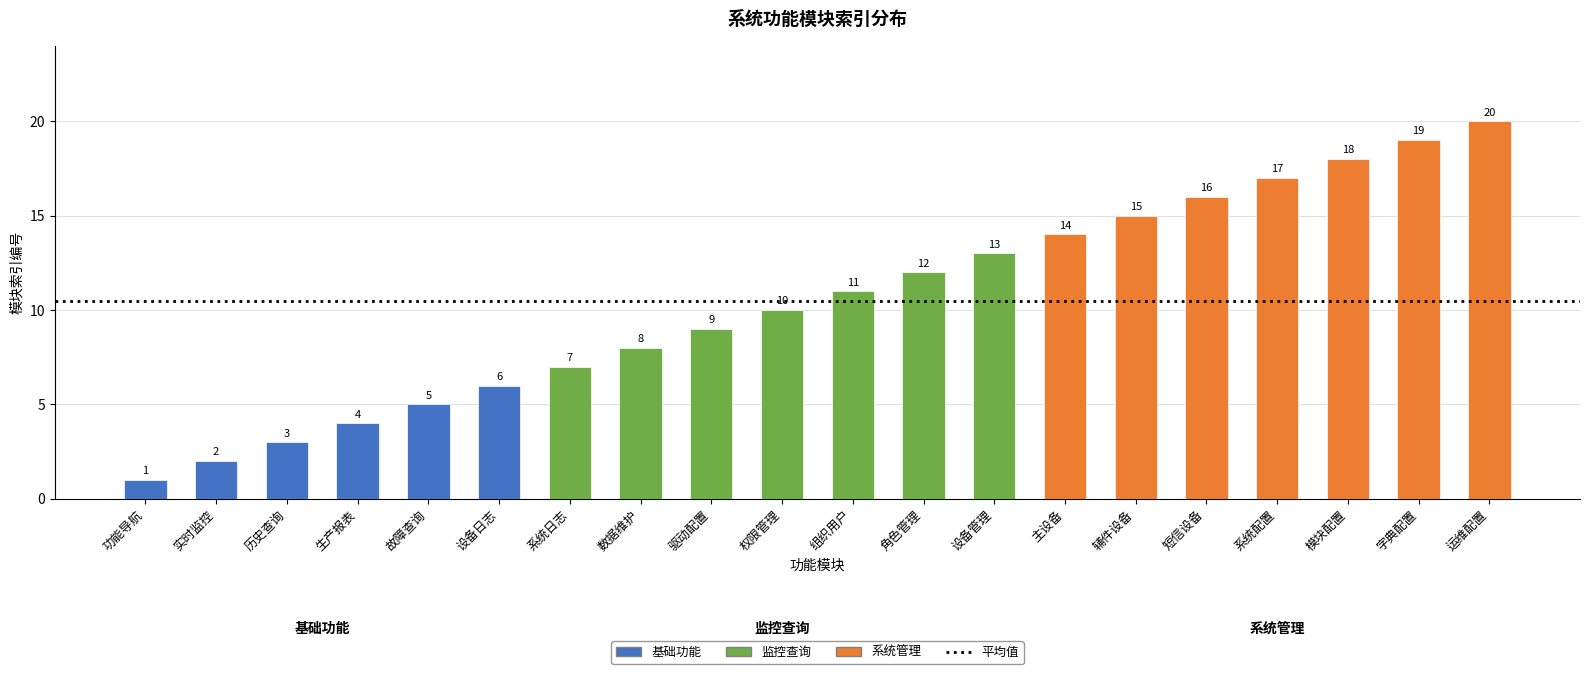

What is the difference between the maximum and second lowest values?

18